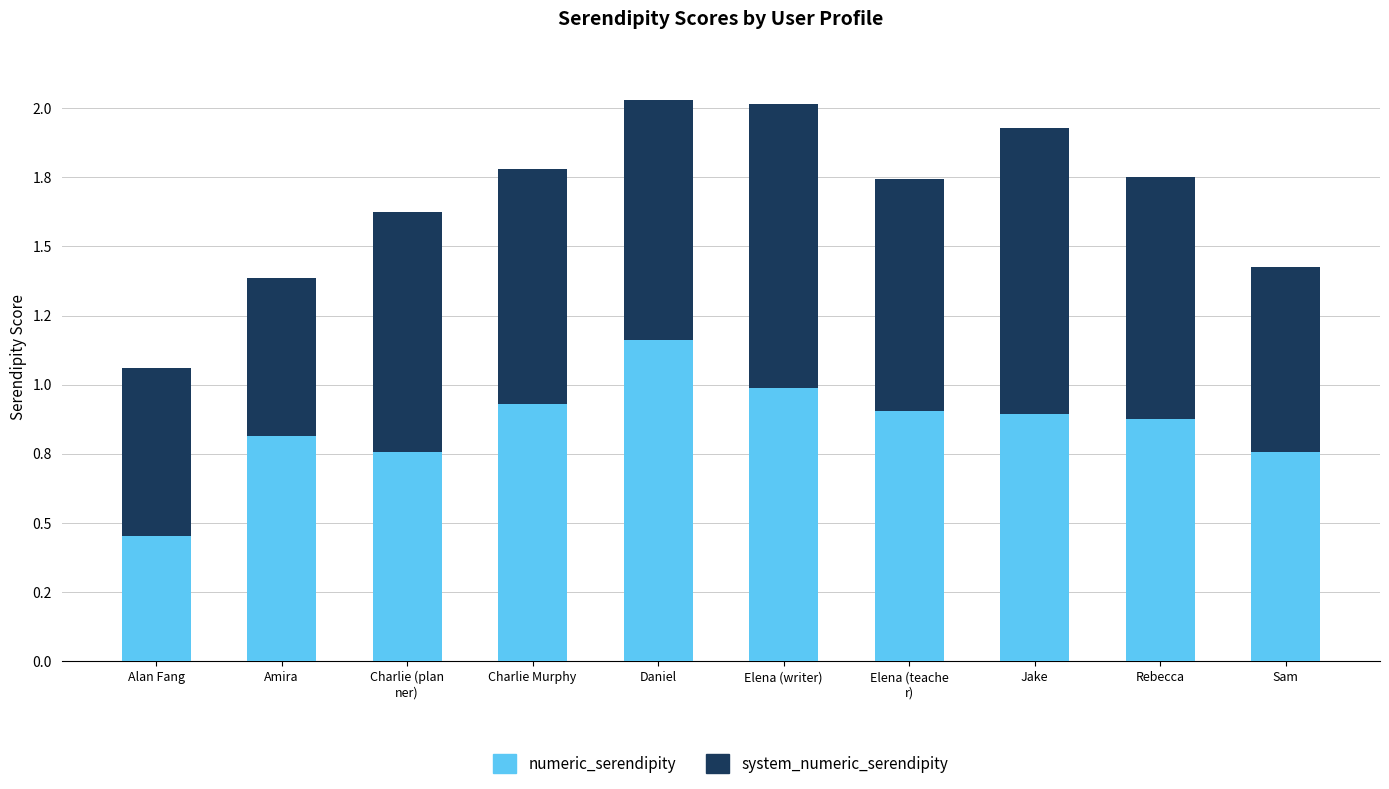

What is the average value of the system_numeric_serendipity series?

0.8